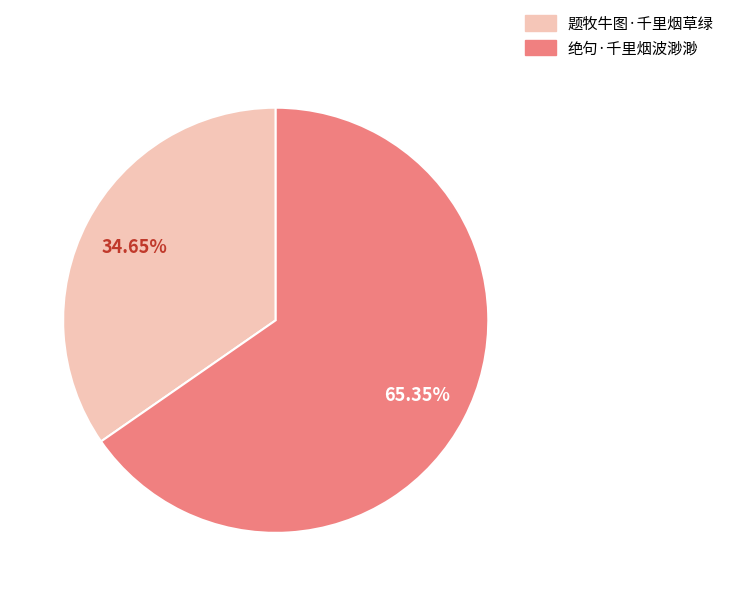

Which category has the smallest portion of the pie?

题牧牛图·千里烟草绿